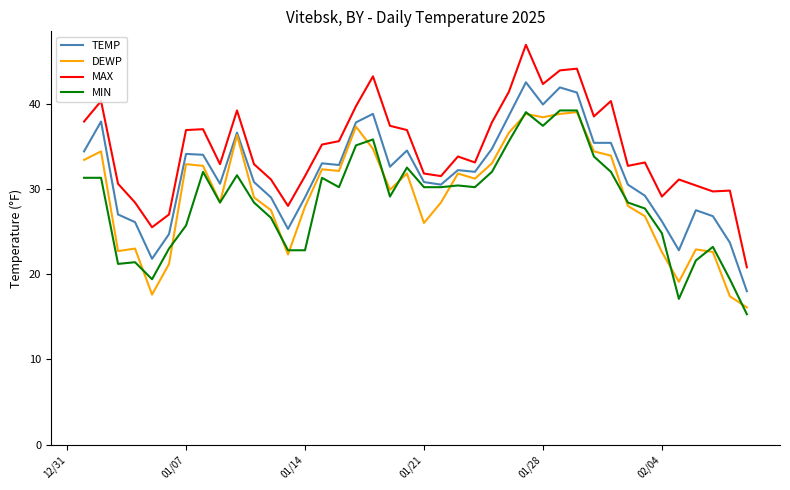

What is the highest value of the DEWP series?

39.0